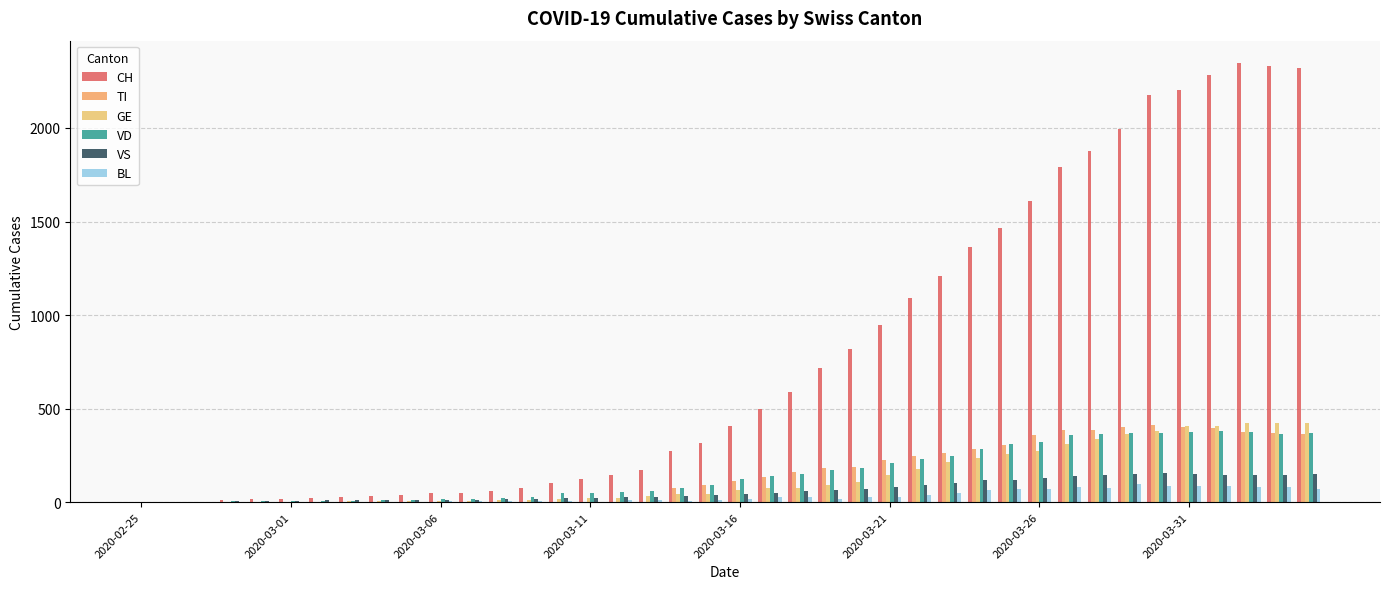

Reading right to left, list all the values displayed in this chart.

CH: 2320	2331	2349	2285	2205	2177	1992	1878	1791	1611	1464	1365	1207	1091	945	819	716	589	500	408	315	276	174	147	123	102	74	61	48	47	39	35	27	22	16	15	13	2	1	0
TI: 363	370	374	396	401	415	402	385	386	358	306	285	261	246	224	190	182	163	137	112	92	77	0	0	0	0	0	0	0	0	0	0	0	0	0	0	0	0	0	0
GE: 421	424	424	406	405	382	365	339	313	272	258	238	214	179	145	109	92	78	75	66	46	43	33	23	20	18	13	9	7	7	5	4	4	3	3	3	2	1	1	0
VD: 367	366	374	383	377	369	367	365	357	324	312	284	248	231	211	182	170	153	140	126	90	75	61	55	51	48	29	22	16	15	14	11	8	6	4	4	4	0	0	0
VS: 150	147	147	147	153	154	153	143	138	129	119	118	104	92	83	73	64	59	47	42	36	34	30	28	21	20	17	16	12	12	11	13	12	10	7	6	6	0	0	0
BL: 73	82	81	86	88	86	99	75	79	68	68	66	51	40	30	27	19	27	26	17	12	8	12	9	3	5	4	4	4	4	1	1	1	1	1	1	0	0	0	0